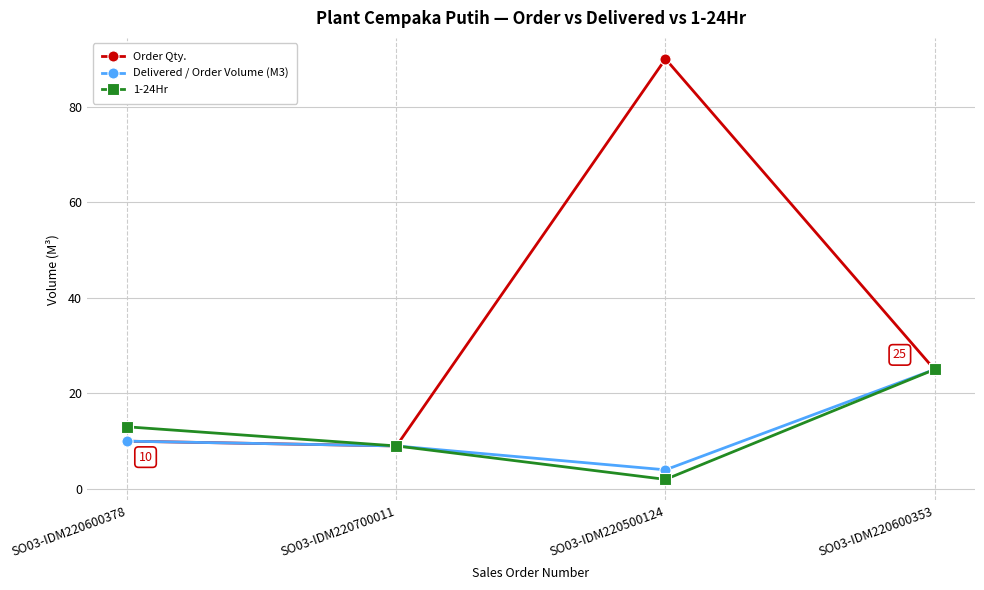

Reading right to left, list all the values displayed in this chart.

Order Qty.: 25	90	9	10
Delivered / Order Volume (M3): 25	4	9	10
1-24Hr: 25	2	9	13